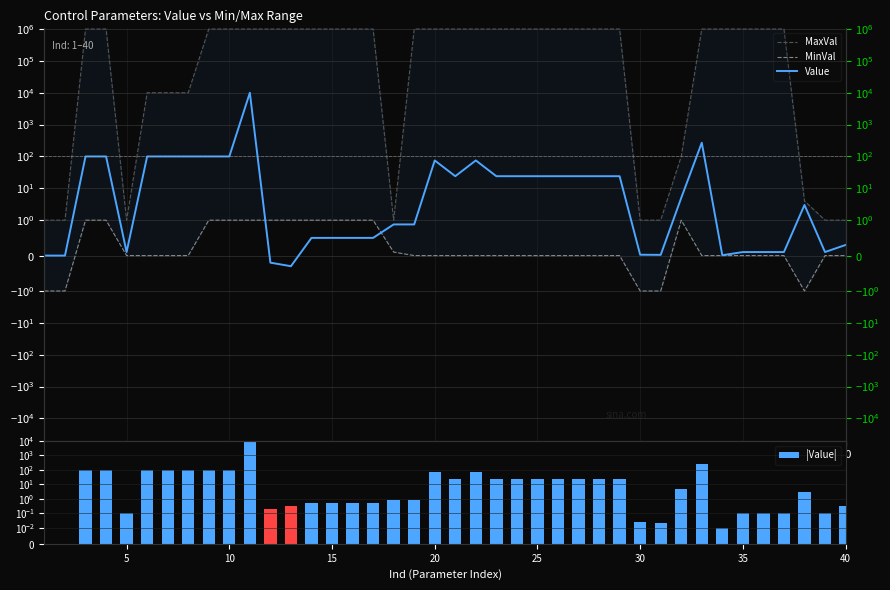

Is the value of MinVal at 31 greater than the value of |Value| at 25?

No